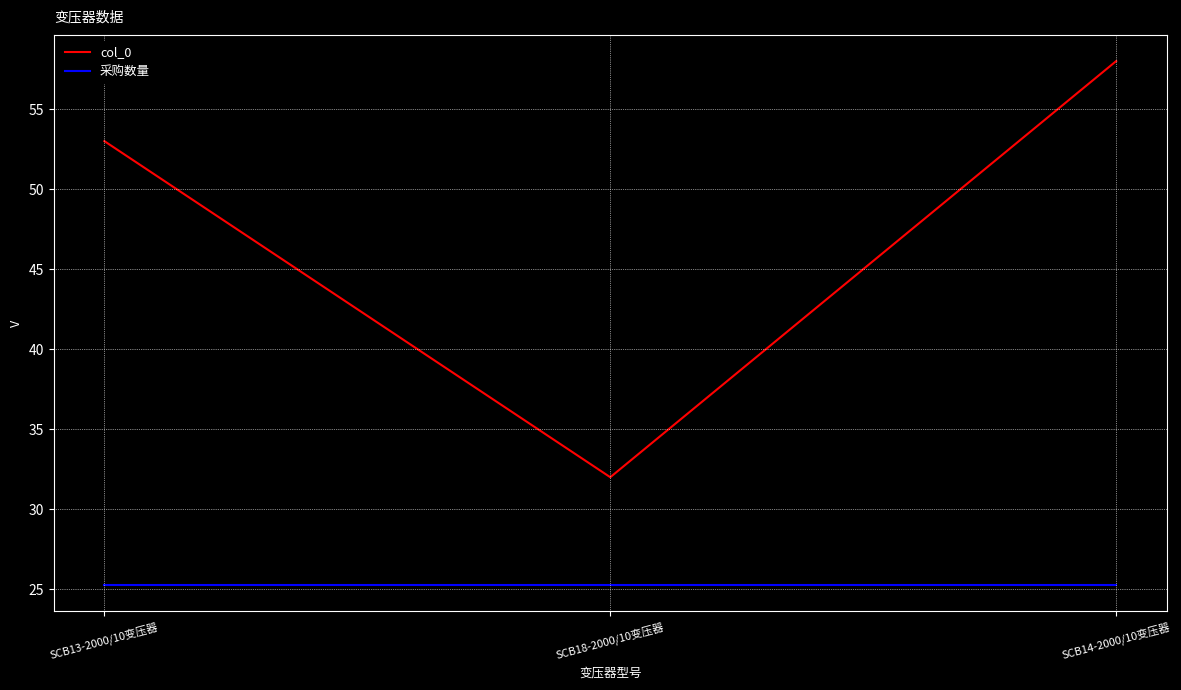

Which series has the widest spread of values?

col_0